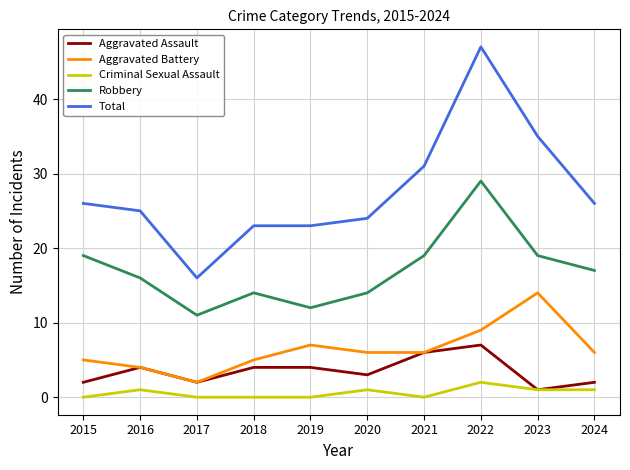

At how many categories does at least one series exceed 2?

10